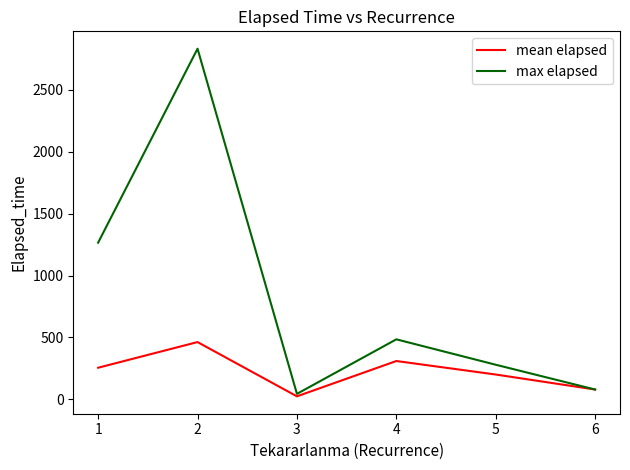

At how many categories does at least one series exceed 1500?

1